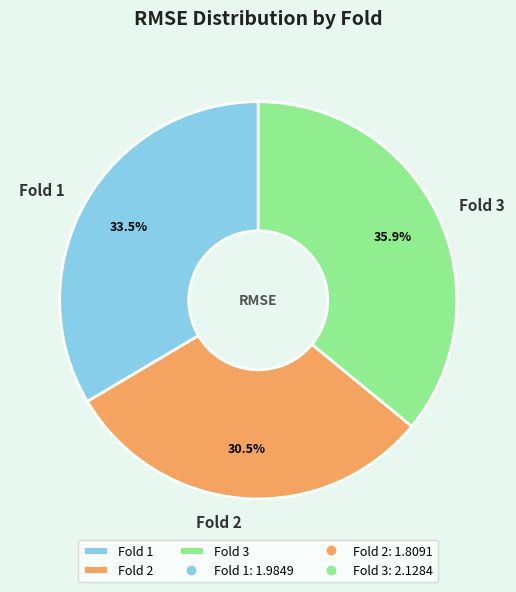

Approximately how many times larger is the value at Fold 1 compared to Fold 3?

0.9